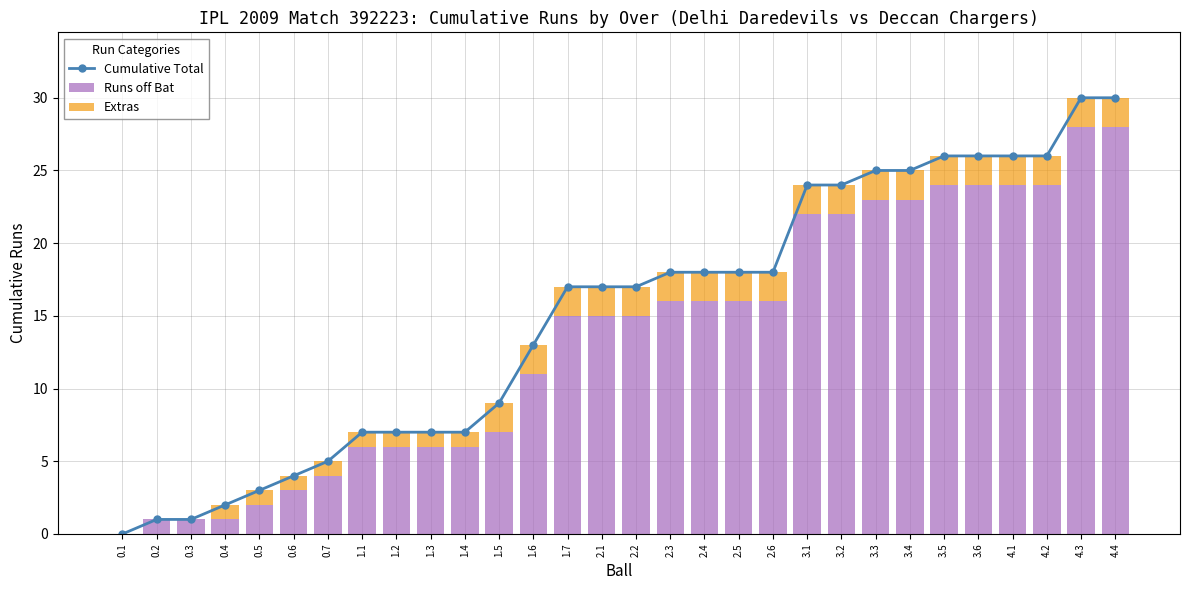

What are all the series names shown in the legend?

Cumulative Total, Runs off Bat, Extras